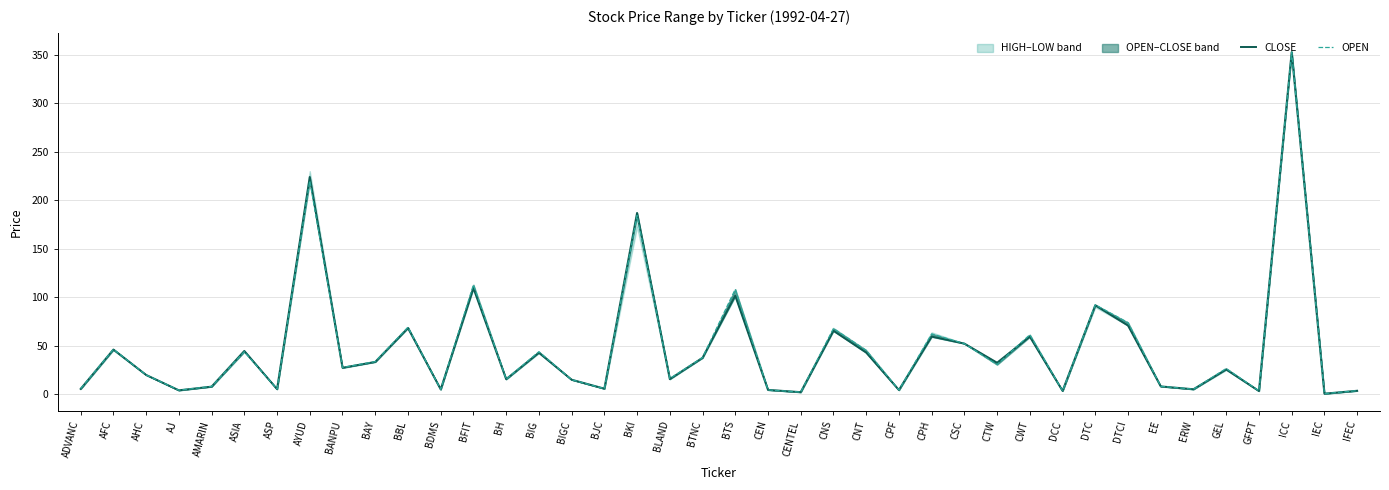

Reading right to left, extract all data points from this chart.

CLOSE: IFEC=3.8	IEC=0.8	ICC=352.5	GFPT=3.5	GEL=25.7	ERW=5.4	EE=8.3	DTCI=71.0	DTC=91.9	DCC=3.7	CWT=59.5	CTW=32.7	CSC=52.4	CPH=59.6	CPF=4.6	CNT=43.2	CNS=65.6	CENTEL=2.4	CEN=4.7	BTS=101.7	BTNC=37.8	BLAND=15.8	BKI=187.0	BJC=6.0	BIGC=15.2	BIG=43.0	BH=15.7	BFIT=109.5	BDMS=5.2	BBL=68.4	BAY=33.5	BANPU=27.5	AYUD=224.0	ASP=5.5	ASIA=44.8	AMARIN=8.1	AJ=4.3	AHC=20.1	AFC=46.2	ADVANC=5.7
OPEN: IFEC=3.9	IEC=0.8	ICC=352.5	GFPT=3.7	GEL=26.7	ERW=5.4	EE=8.4	DTCI=74.0	DTC=92.3	DCC=3.7	CWT=61.5	CTW=30.7	CSC=52.4	CPH=62.3	CPF=4.6	CNT=45.5	CNS=67.9	CENTEL=2.4	CEN=4.7	BTS=108.3	BTNC=38.0	BLAND=16.4	BKI=184.3	BJC=6.0	BIGC=15.2	BIG=44.0	BH=15.7	BFIT=112.9	BDMS=5.2	BBL=69.2	BAY=33.8	BANPU=27.8	AYUD=220.0	ASP=5.6	ASIA=44.0	AMARIN=8.2	AJ=4.4	AHC=20.1	AFC=46.5	ADVANC=6.0